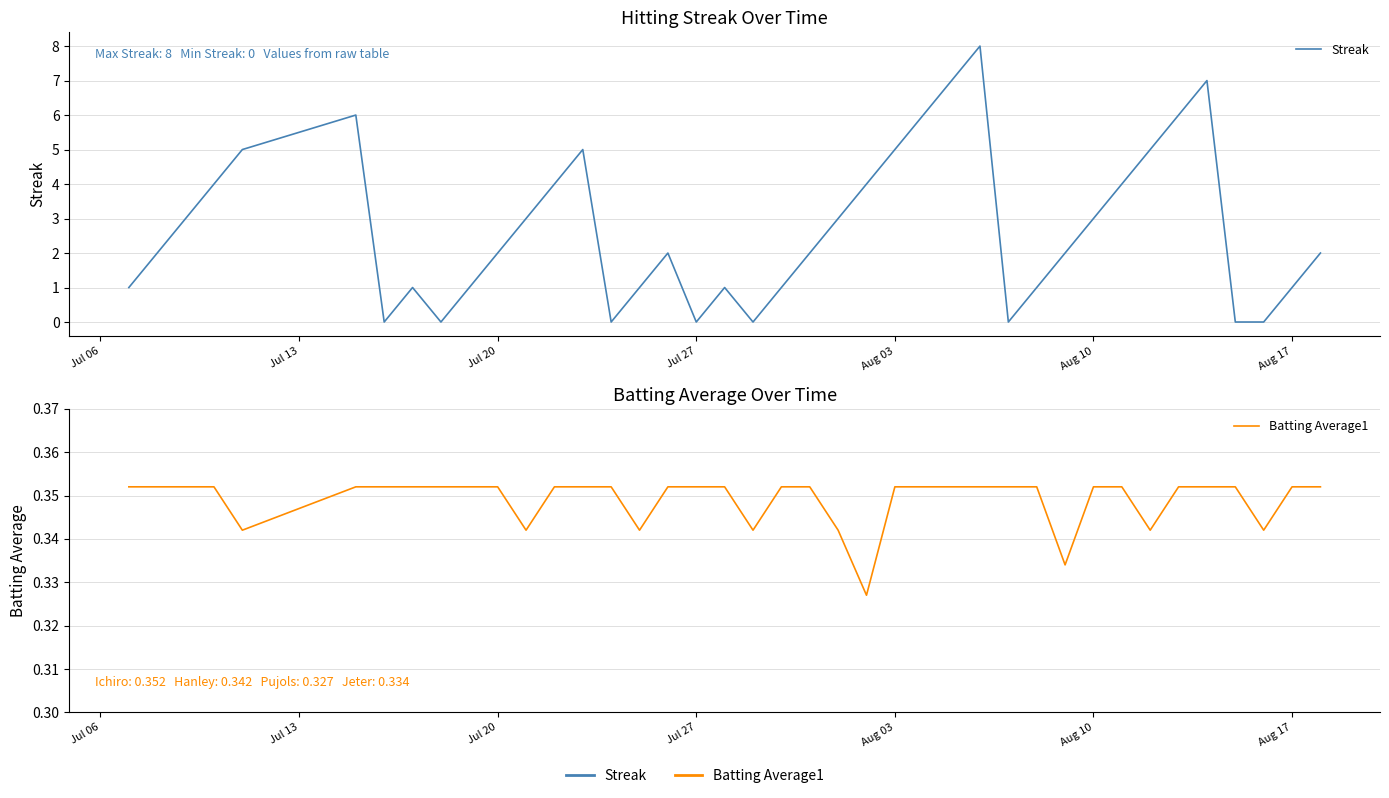

Which series has the largest range (max minus min)?

Streak